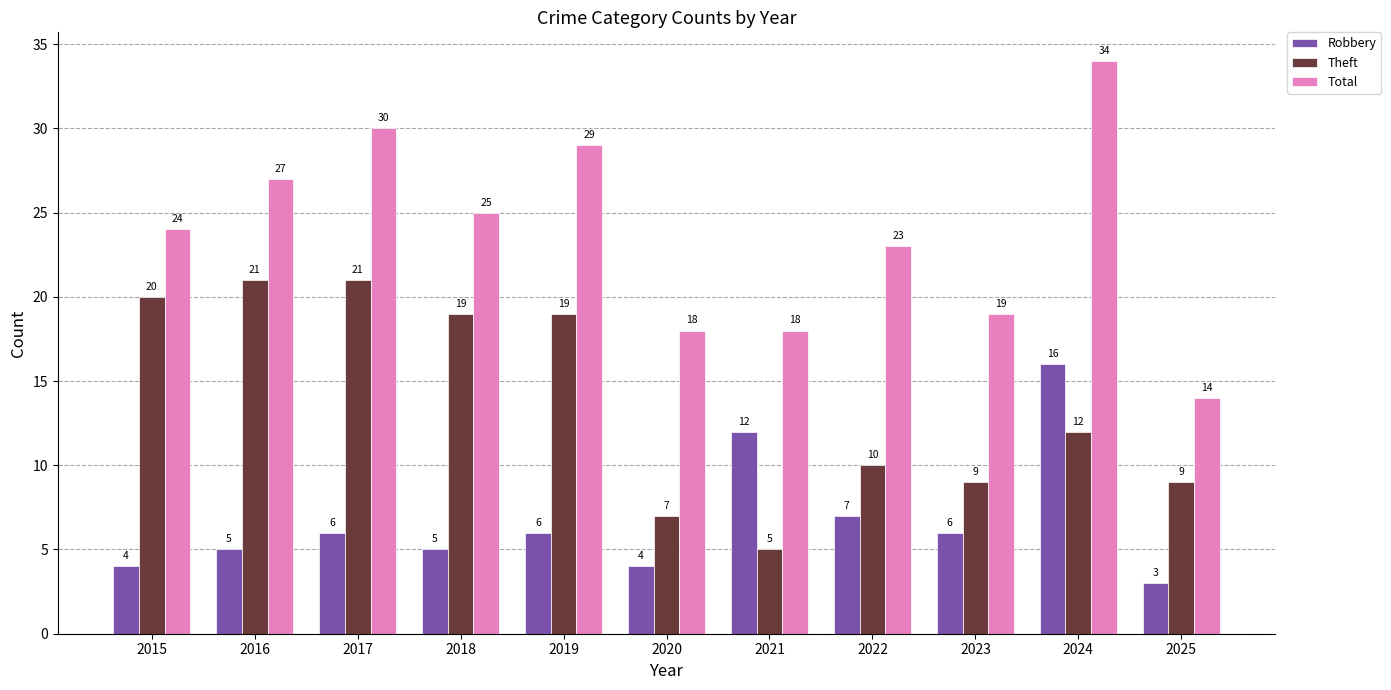

List the series in order of their peak value, highest first.

Total, Theft, Robbery